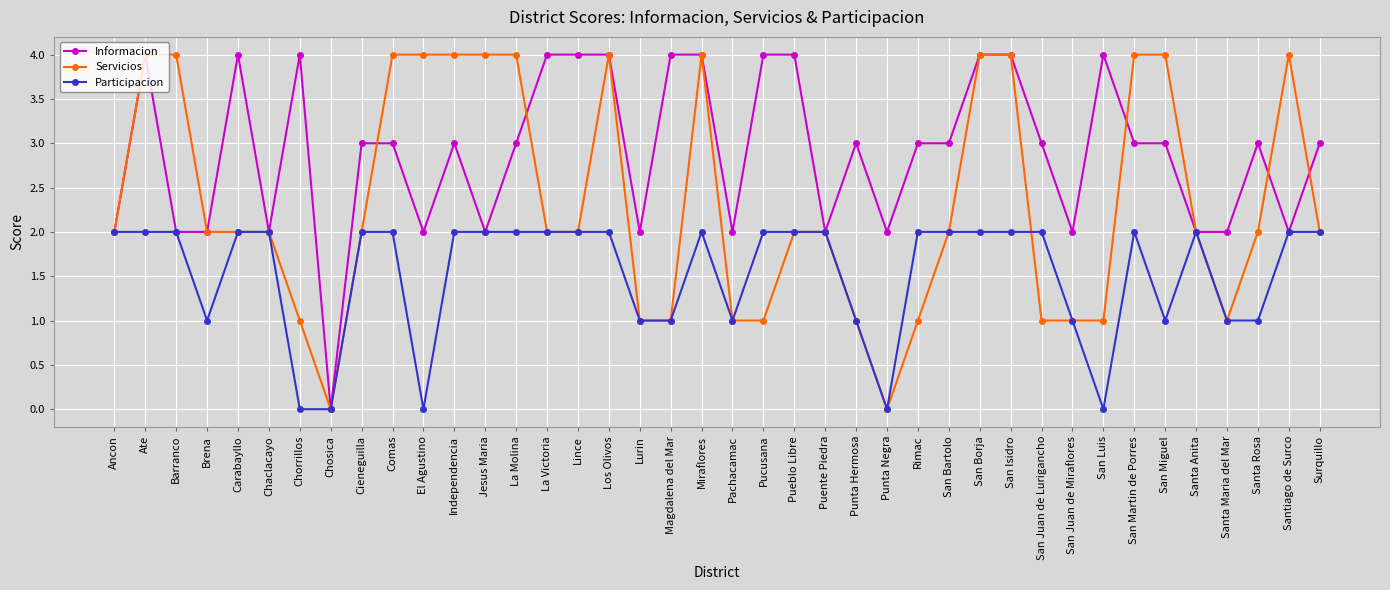

What is the total value across all series at San Juan de Miraflores?

4